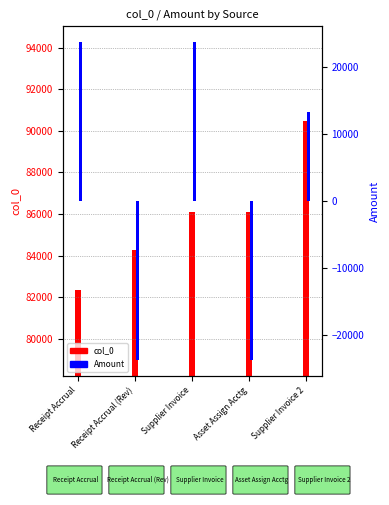

How many values in the Amount series exceed 13305?

3